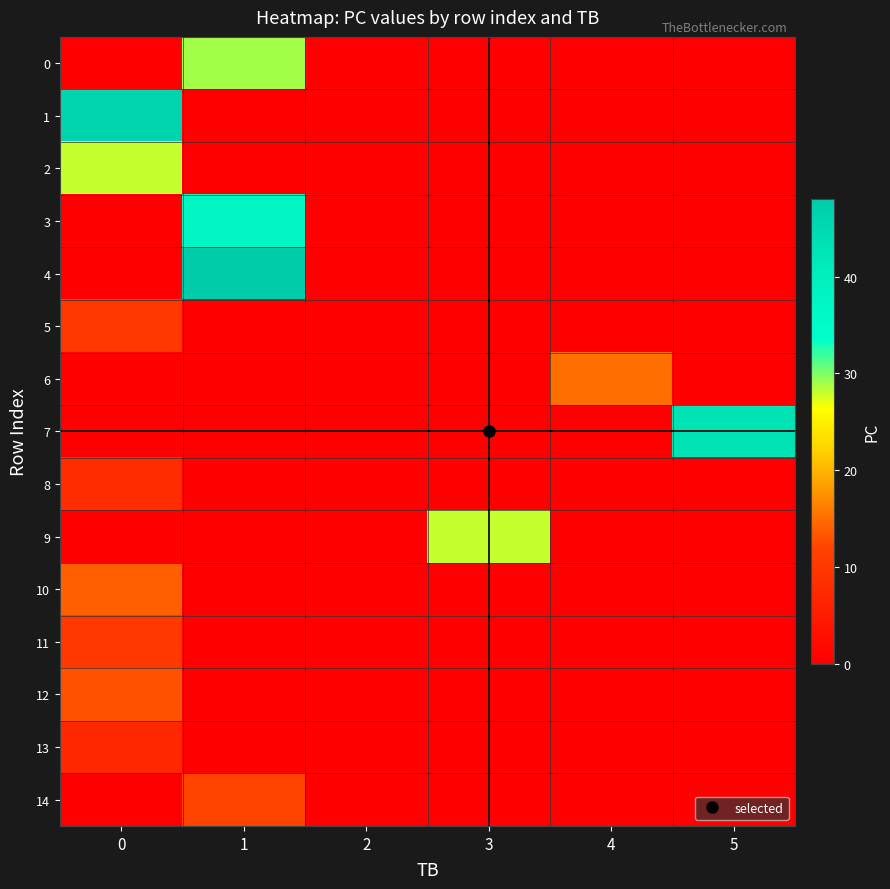

At how many categories does at least one series exceed 42?

3